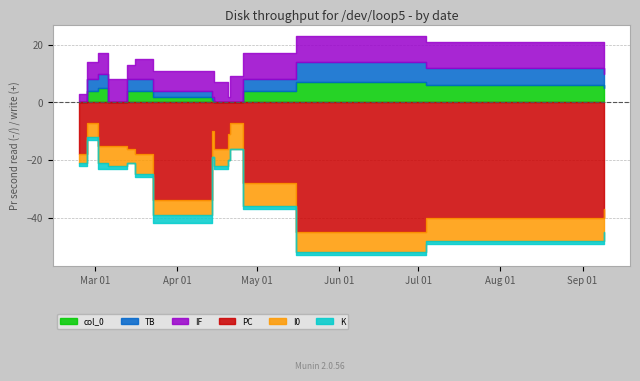

How many positive values does the TB series have?

10